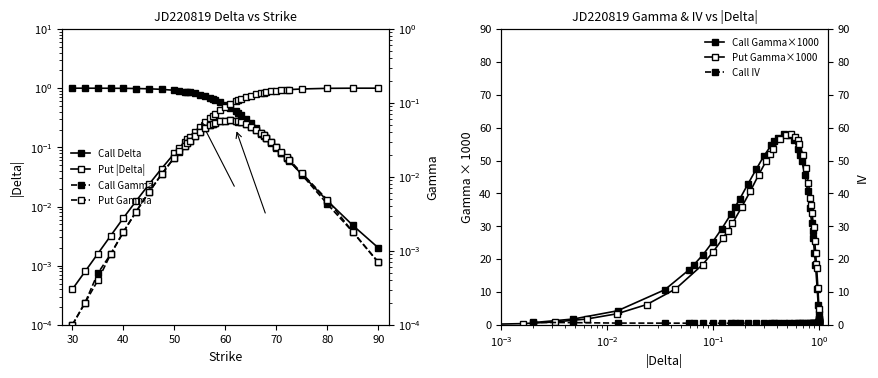

Rank the categories by Call Delta value from highest to lowest.

30, 32.5, 35, 37.5, 40, 42.5, 45, 47.5, 50, 51, 52, 52.5, 53, 54, 55, 56, 57, 57.5, 58, 59, 60, 61, 62, 62.5, 63, 64, 65, 66, 67, 67.5, 68, 69, 70, 71, 72, 72.5, 75, 80, 85, 90